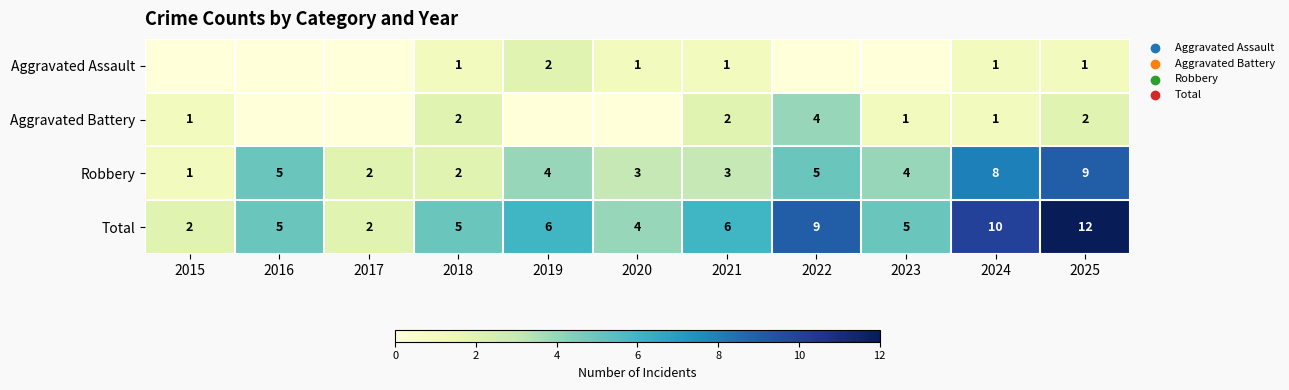

At which label does Robbery first exceed 4?

2016